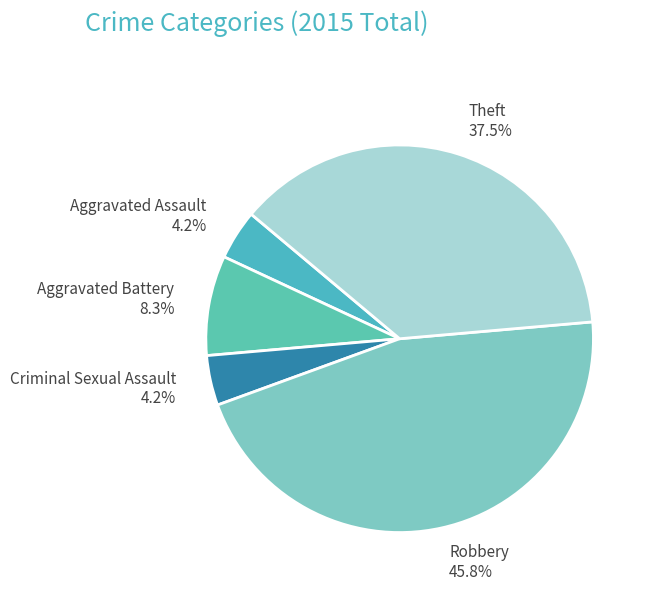

To the nearest percent, what is the average slice percentage?

20%